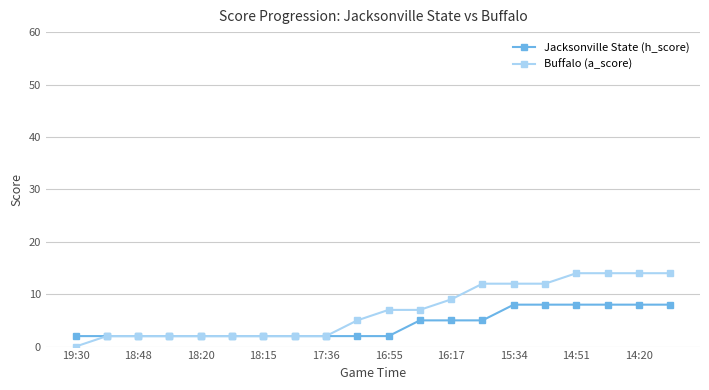

Which series has the largest total across all categories?

Buffalo (a_score)